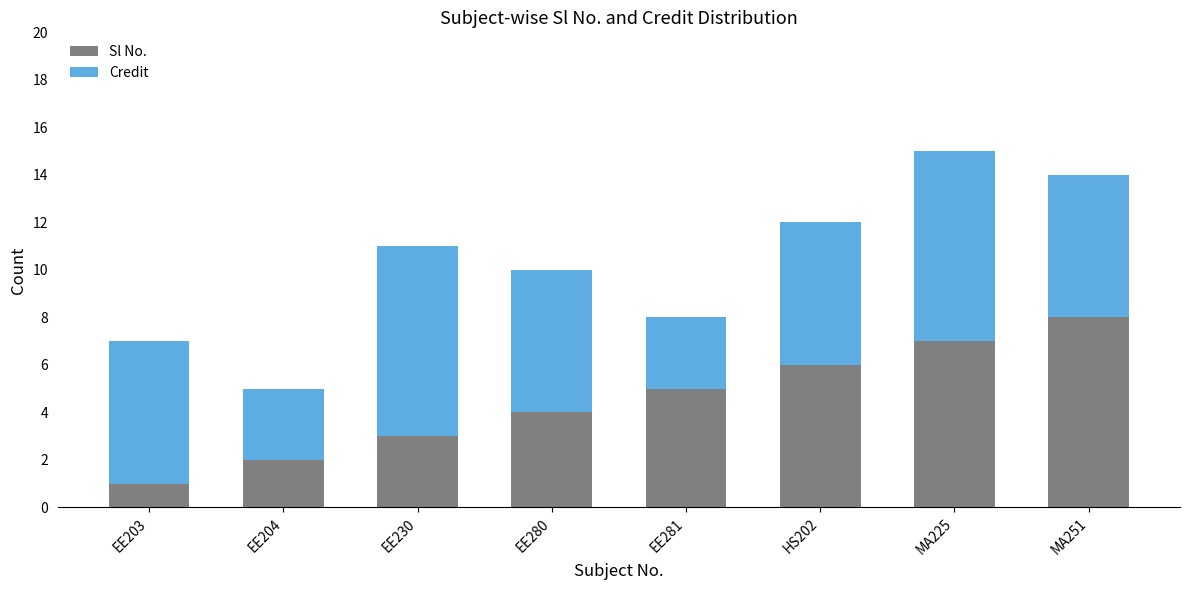

List the labels in order of Sl No. value, smallest first.

EE203, EE204, EE230, EE280, EE281, HS202, MA225, MA251